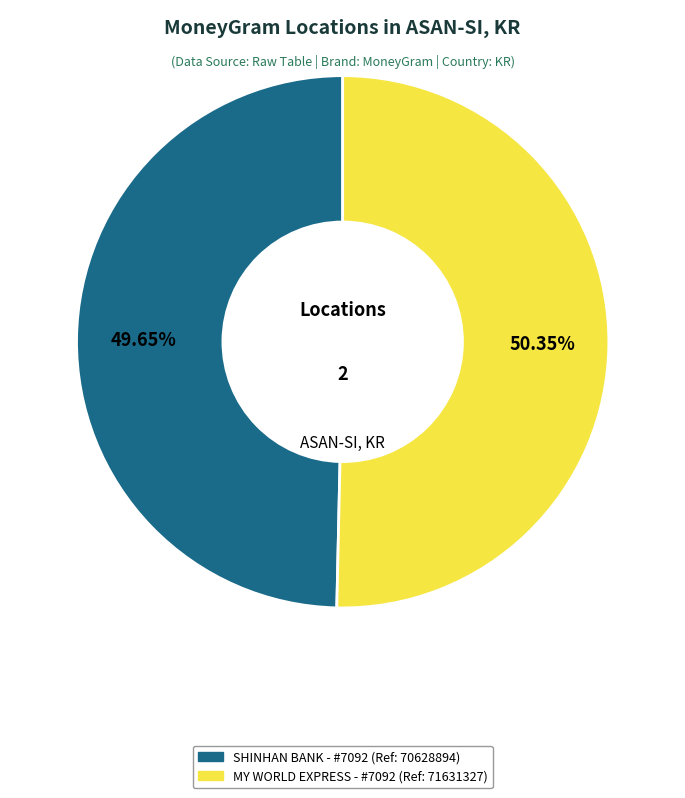

To the nearest percent, what is the average slice percentage?

50%